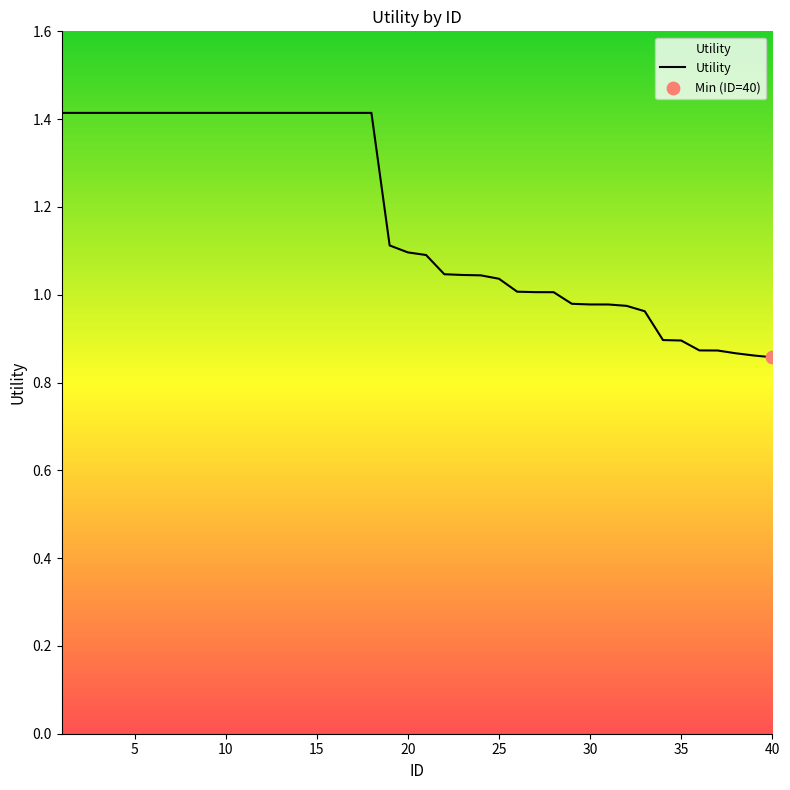

What is the maximum value shown in the chart?

1.4